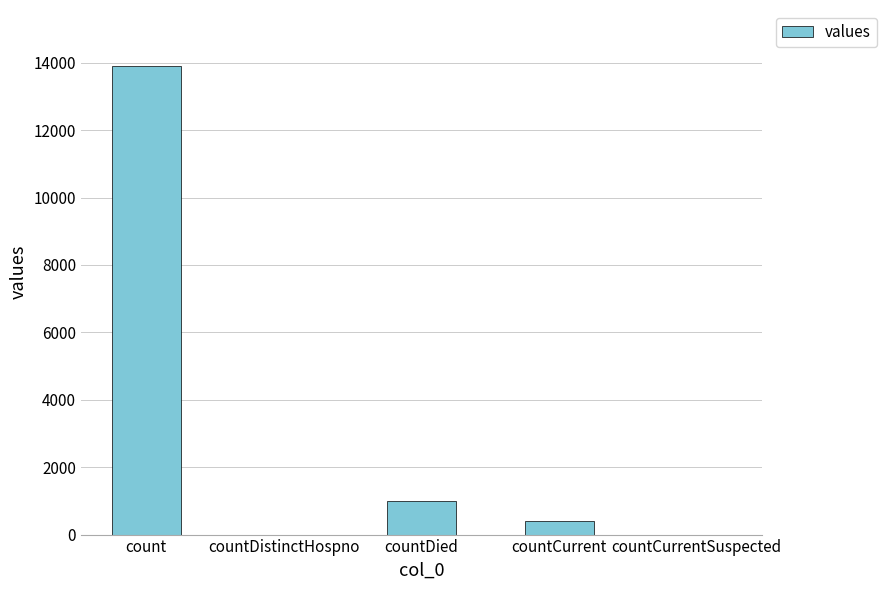

What value does the data have at countDied?

988